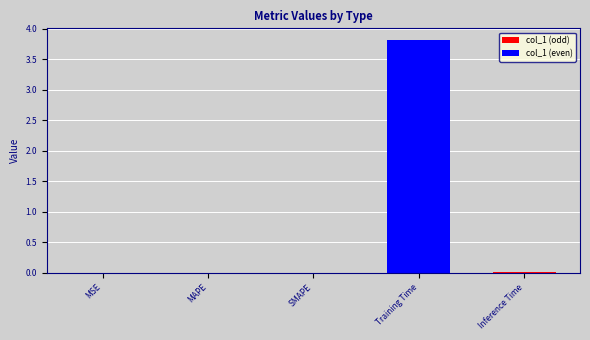

Is it true that the value at Training Time is 3.8?

True